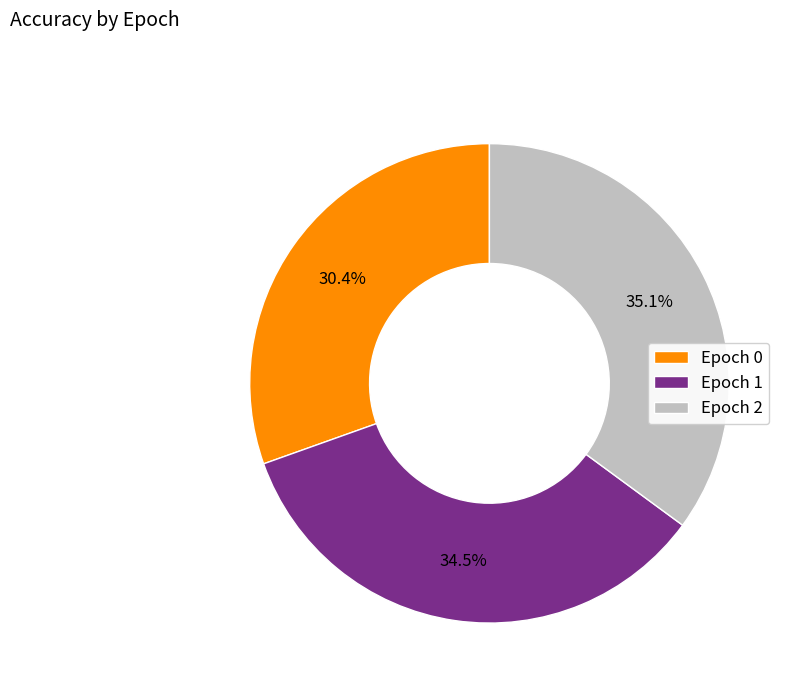

How many segments does this pie chart have?

3